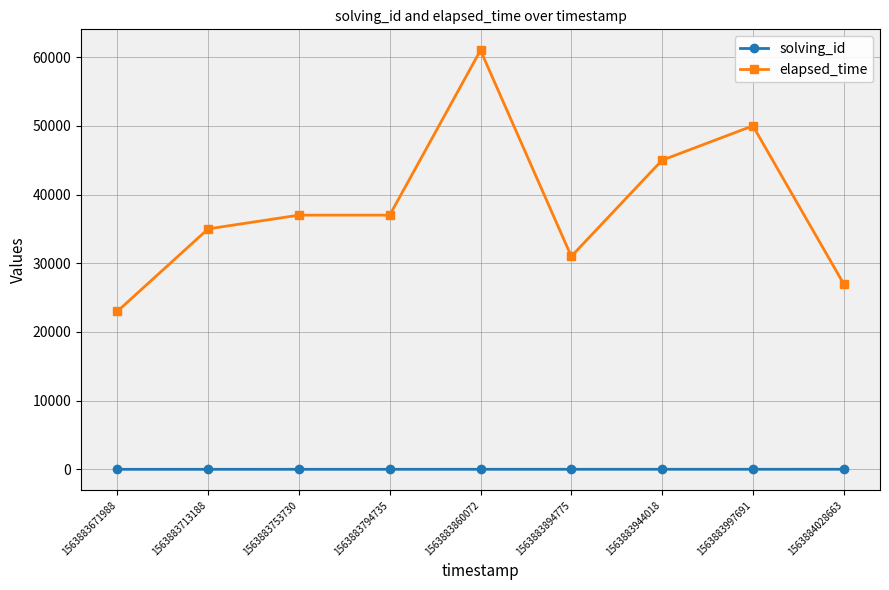

What is the value of the solving_id point at the 9th from the left?

9